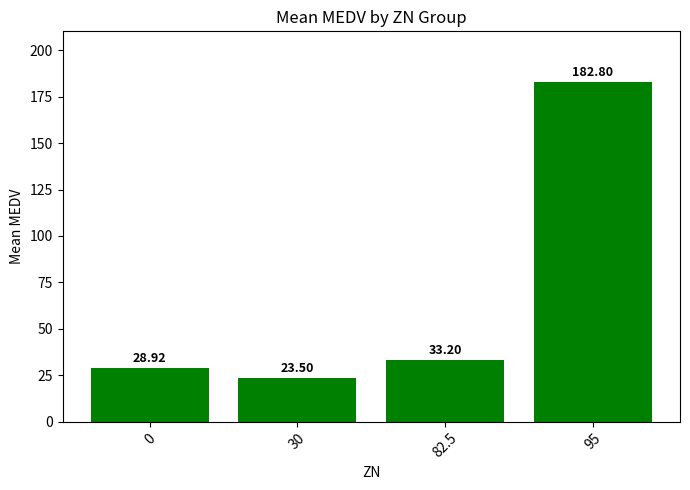

True or false: the data shows 28.9 at 0.

True